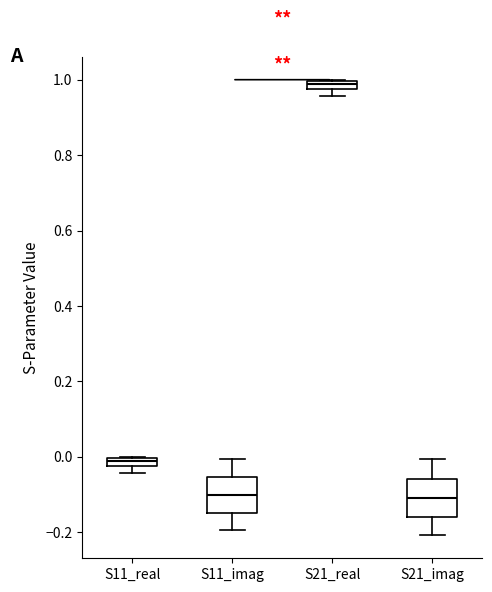

Where is the lower edge of the box for S11_real on the y-axis? The values are not printed on the chart, so give them approximately, as read against the axis.

-0.02